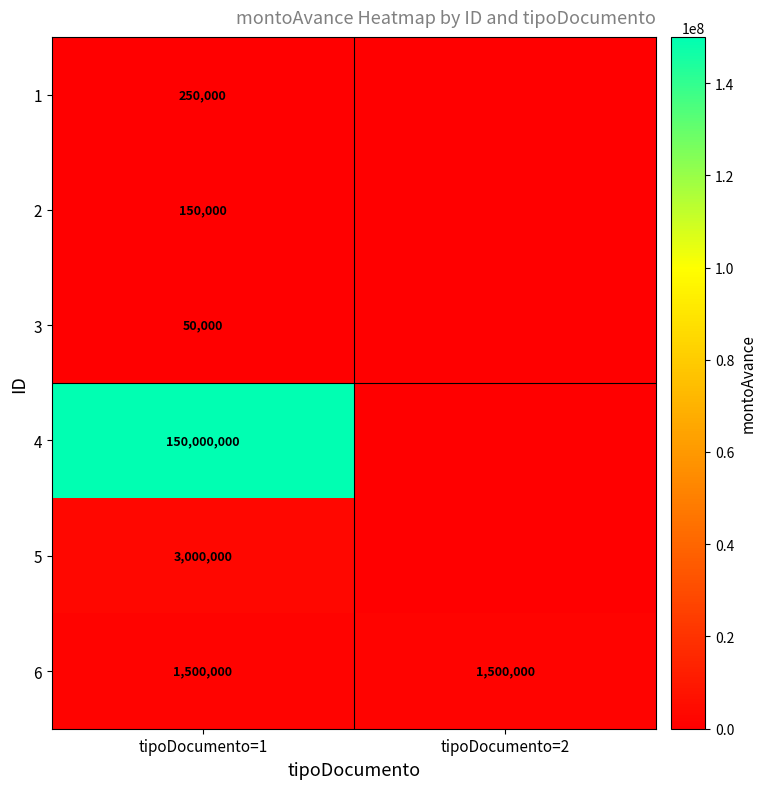

At tipoDocumento=1, list the series in order from smallest to largest.

3, 2, 1, 6, 5, 4